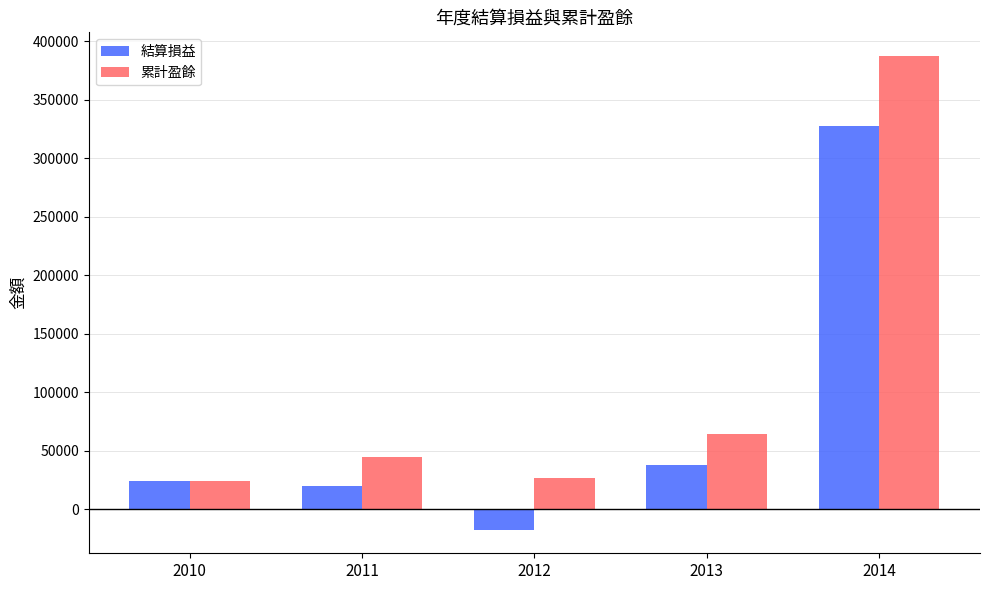

What is the difference between the maximum and minimum values in the 結算損益 series?

345160